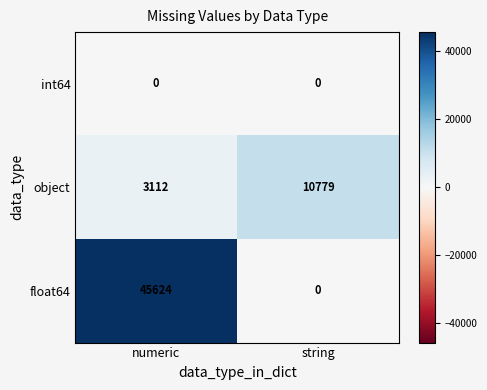

What value does the float64 series have at numeric, to the nearest 100?

45600